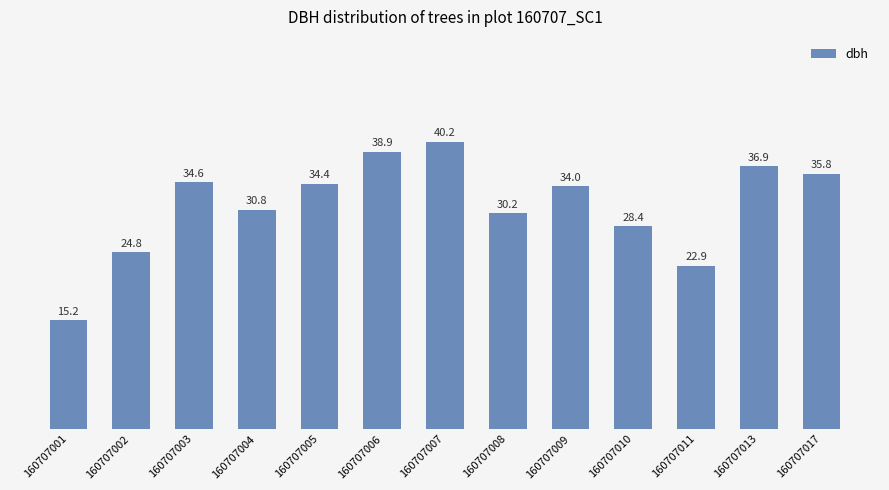

True or false: the data shows 14.2 at 160707003.

False